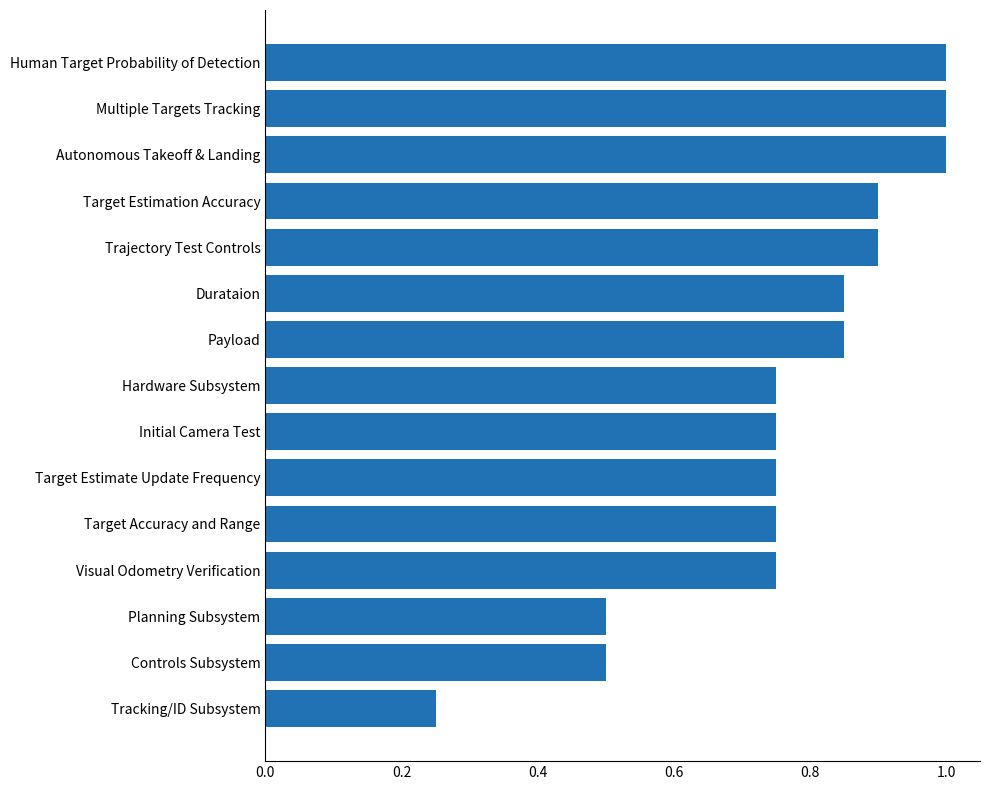

Is it true that the value at Planning Subsystem is 0.3?

False